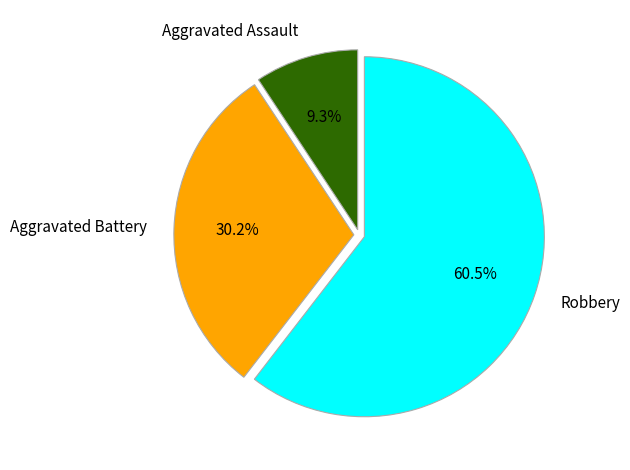

How many segments does this pie chart have?

3